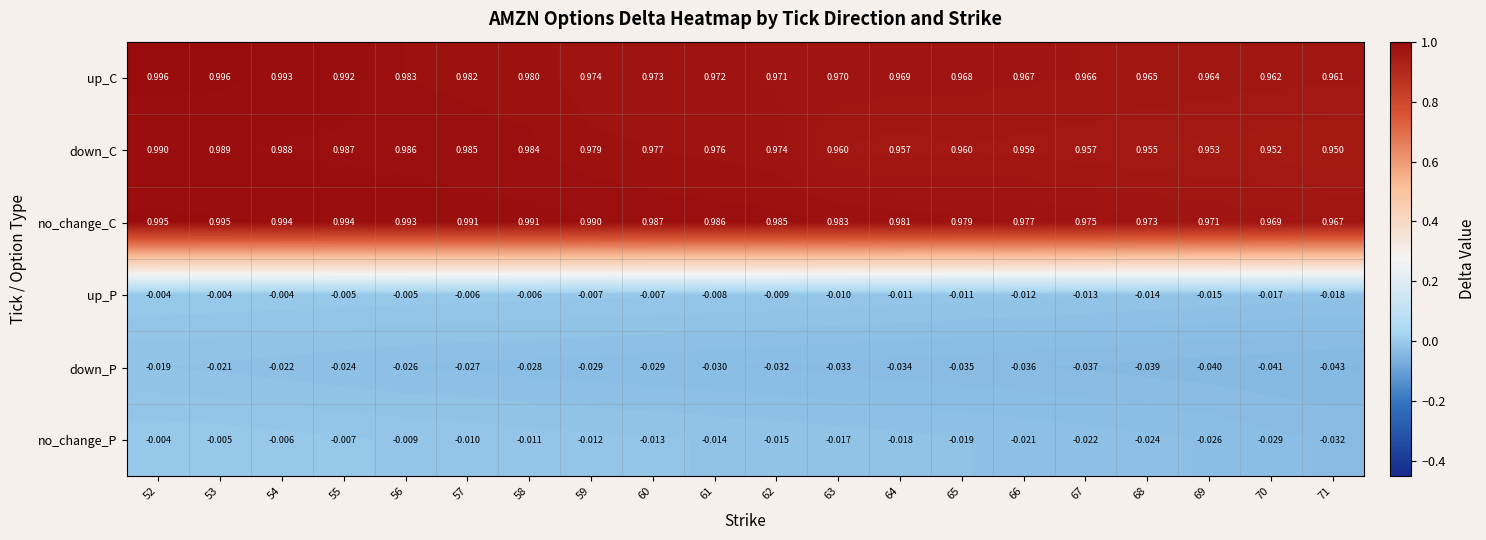

Which series has the widest spread of values?

down_C